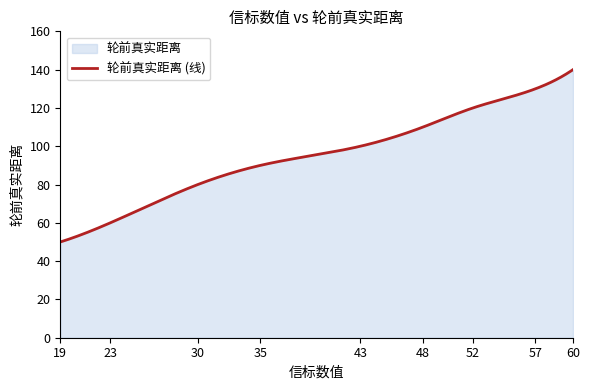

The chart shows a value of 26 at 52. True or false?

False